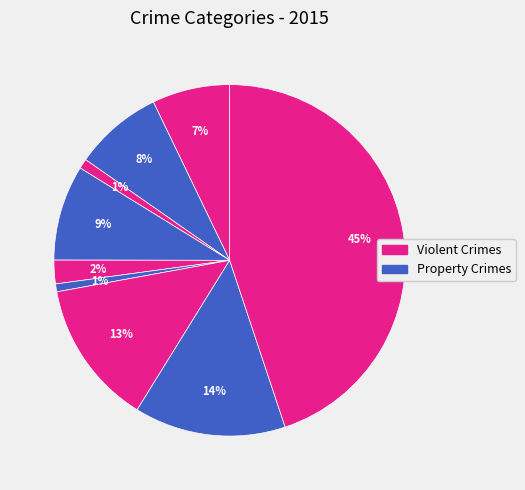

Is there any slice that represents more than half of the pie?

No